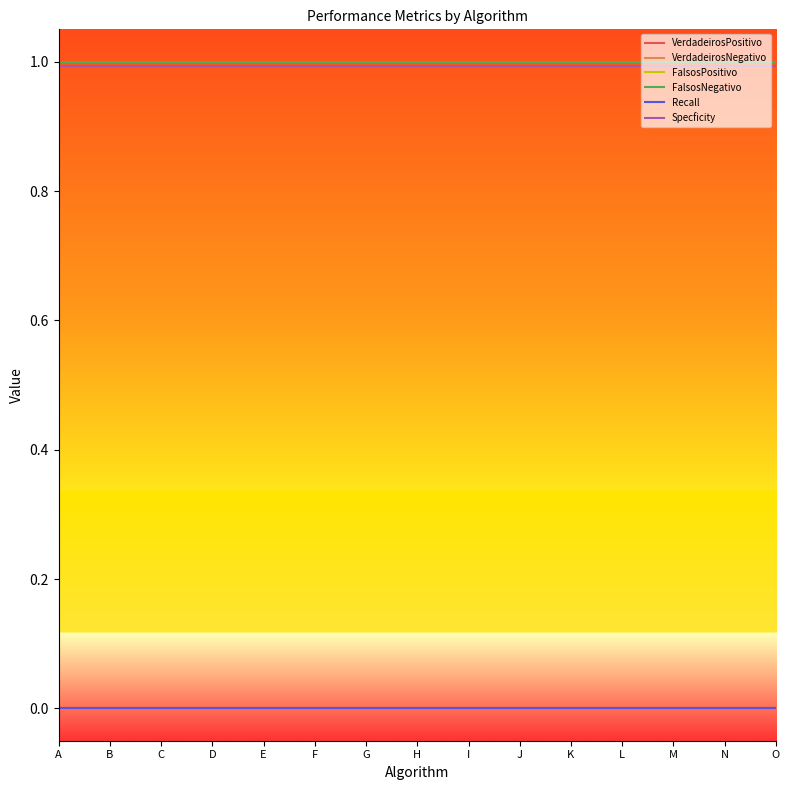

Which series has the largest range (max minus min)?

VerdadeirosPositivo